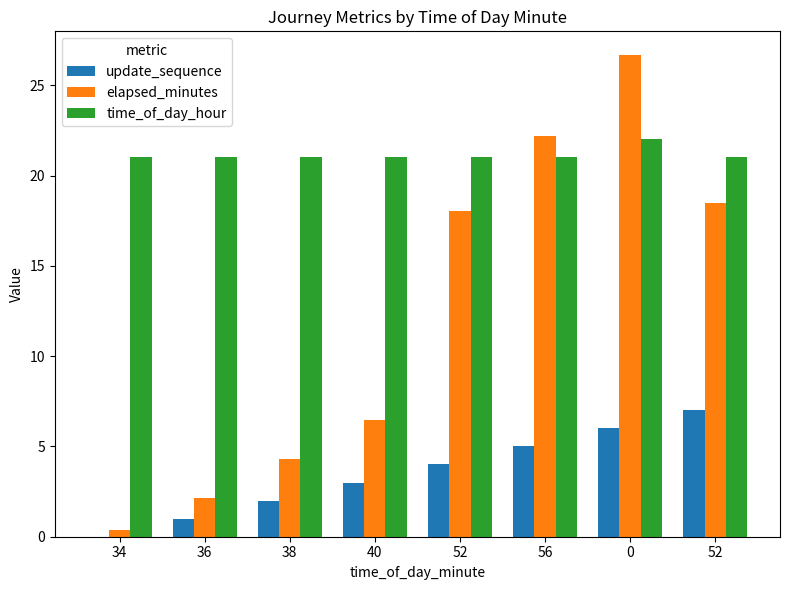

Read the elapsed_minutes value at 52.

18.4